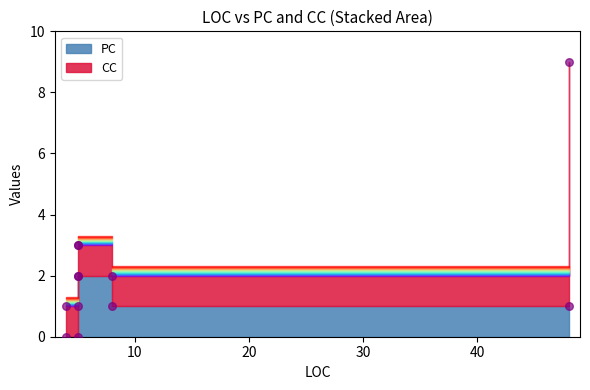

What are all the series names shown in the legend?

PC, CC